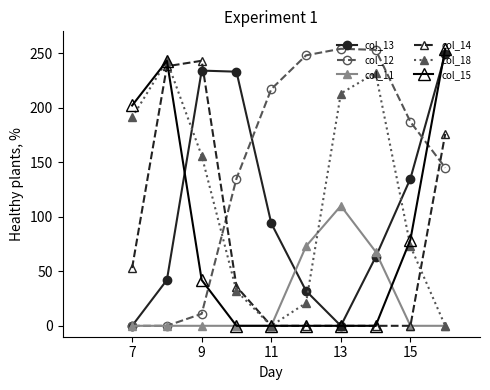

What is the maximum value shown in the chart?

254